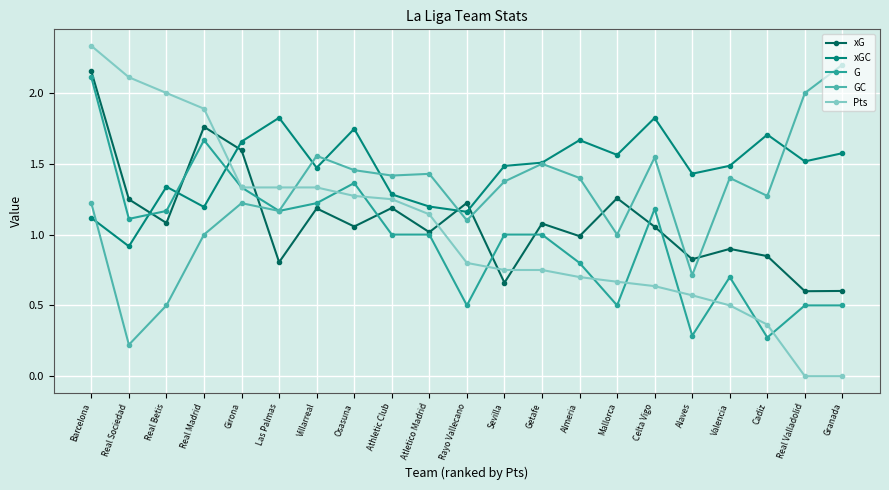

What is the label of the 16th point from the right?

Las Palmas